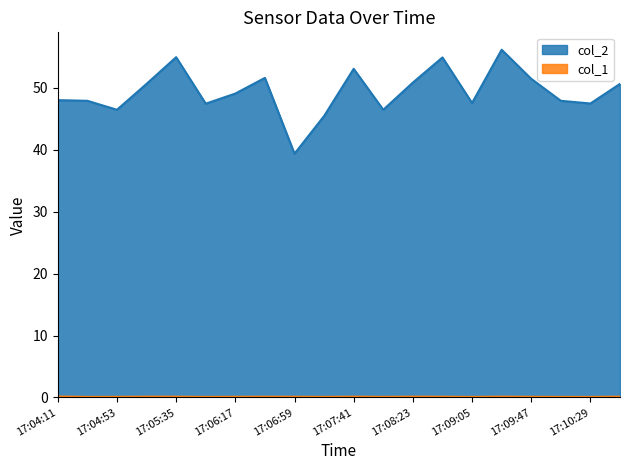

How many lines are shown in the chart?

2